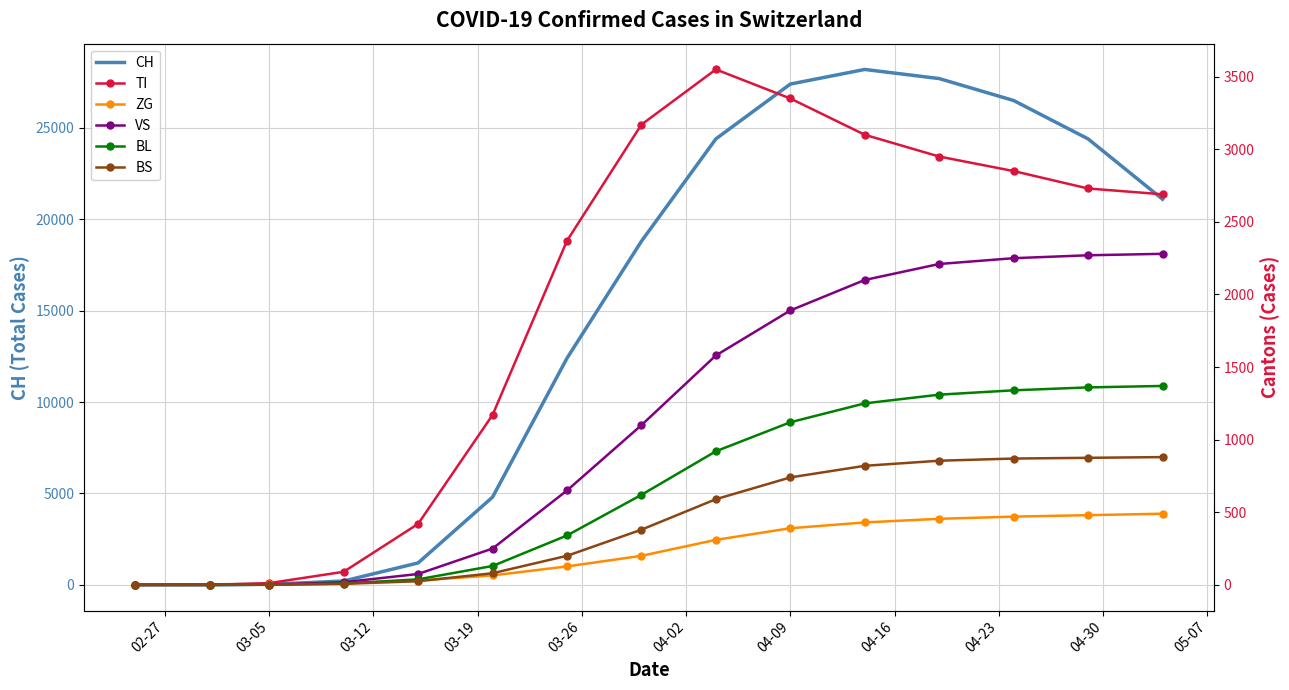

What is the highest value of the CH series?

28200